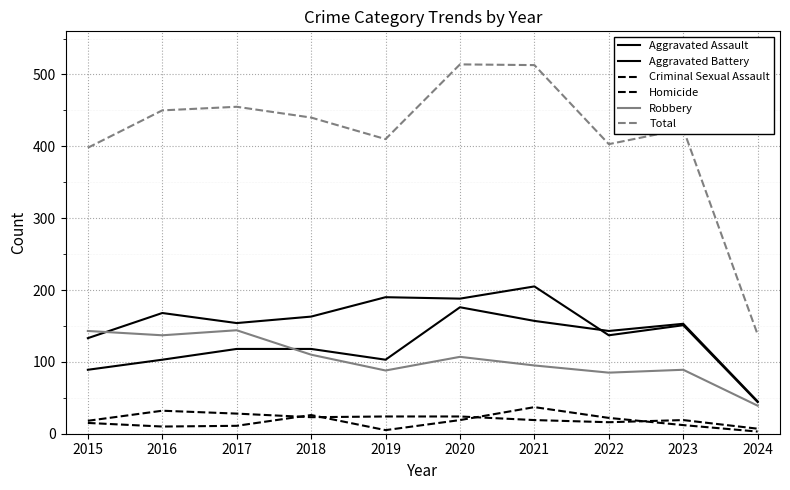

At which label does Robbery reach its peak?

2017